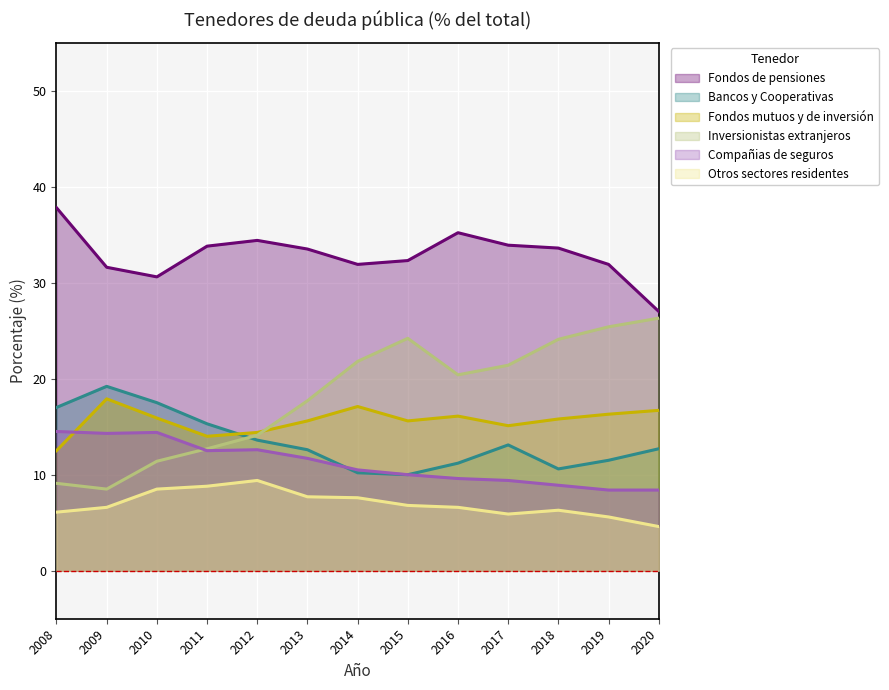

Reading left to right, transcribe all the data shown in this chart.

Bancos y Cooperativas: 2008=17.0	2009=19.2	2010=17.5	2011=15.3	2012=13.6	2013=12.6	2014=10.2	2015=10.0	2016=11.2	2017=13.1	2018=10.6	2019=11.5	2020=12.7
Inversionistas extranjeros: 2008=9.1	2009=8.5	2010=11.4	2011=12.7	2012=14.1	2013=17.7	2014=21.8	2015=24.2	2016=20.4	2017=21.4	2018=24.1	2019=25.4	2020=26.3
Fondos mutuos y de inversión: 2008=12.5	2009=17.9	2010=15.9	2011=14.0	2012=14.4	2013=15.6	2014=17.1	2015=15.6	2016=16.1	2017=15.1	2018=15.8	2019=16.3	2020=16.7
Fondos de pensiones: 2008=37.8	2009=31.6	2010=30.6	2011=33.8	2012=34.4	2013=33.5	2014=31.9	2015=32.3	2016=35.2	2017=33.9	2018=33.6	2019=31.9	2020=27.0
Compañias de seguros: 2008=14.5	2009=14.3	2010=14.4	2011=12.5	2012=12.6	2013=11.7	2014=10.5	2015=10.0	2016=9.6	2017=9.4	2018=8.9	2019=8.4	2020=8.4
Otros sectores residentes: 2008=6.1	2009=6.6	2010=8.5	2011=8.8	2012=9.4	2013=7.7	2014=7.6	2015=6.8	2016=6.6	2017=5.9	2018=6.3	2019=5.6	2020=4.6